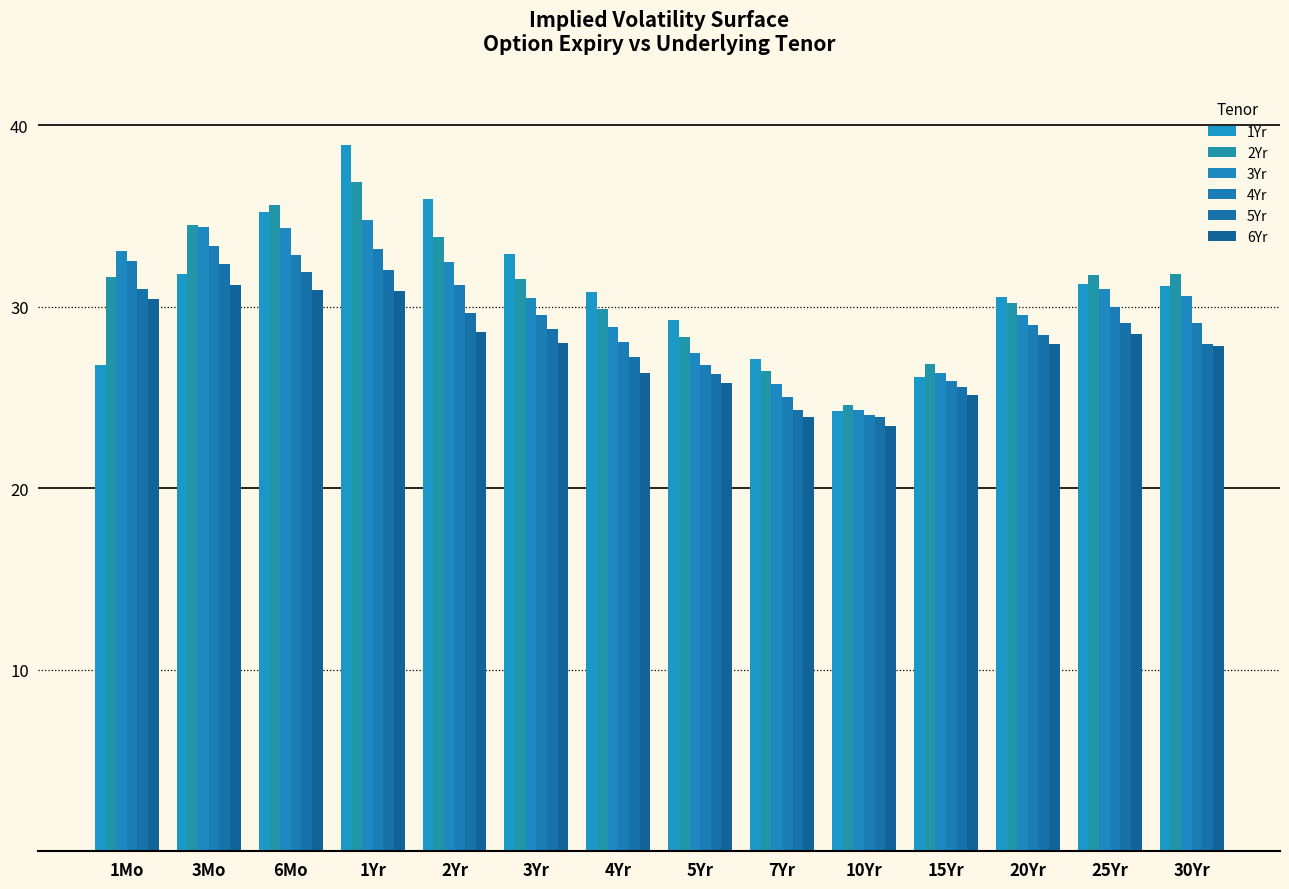

What is the average value of the 1Yr series?

30.9